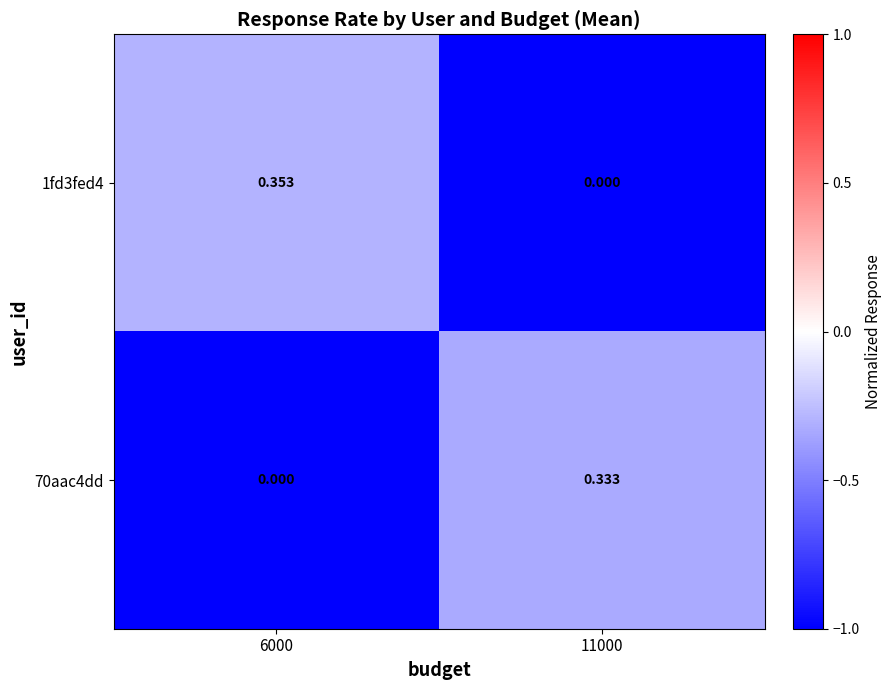

Count the number of categories in the chart.

2